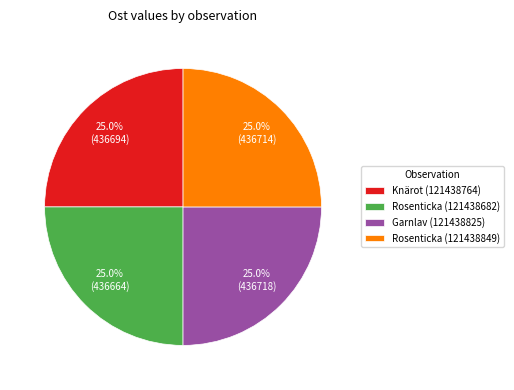

How many slices are in this pie chart?

4